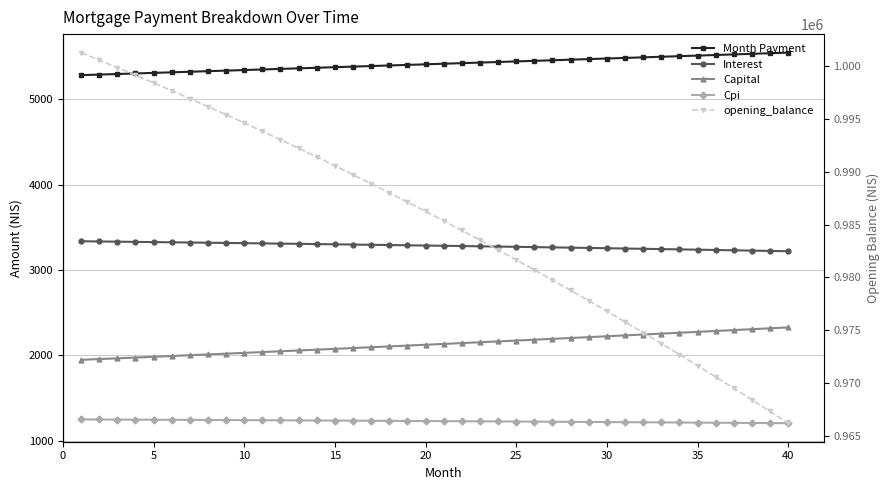

At 15, list the series in order from largest to smallest.

opening_balance, Month Payment, Interest, Capital, Cpi